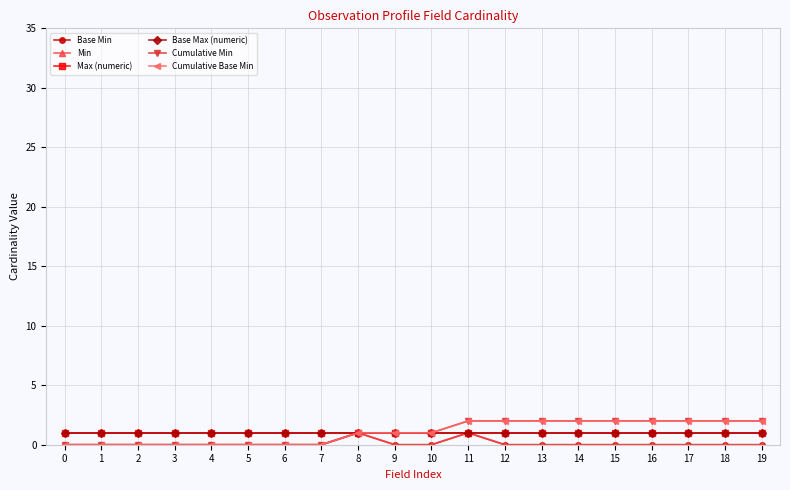

Is this an area chart (filled region under the line)?

No